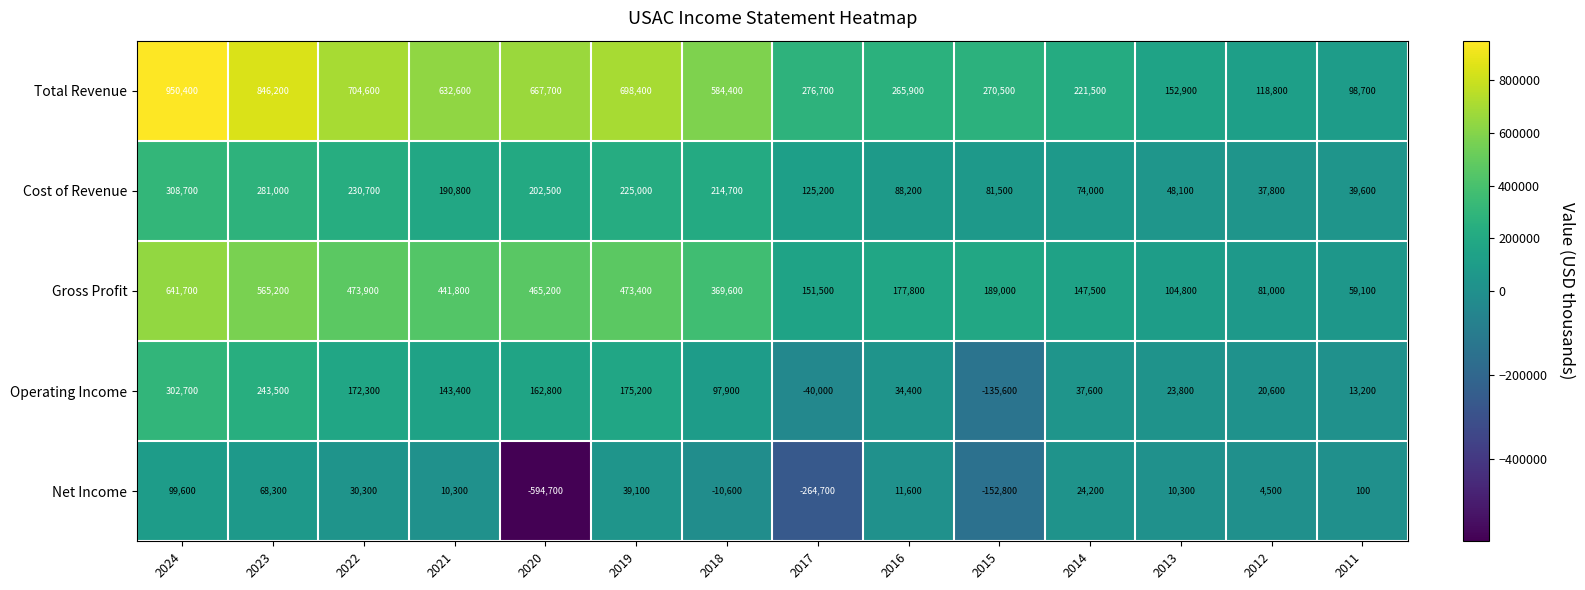

How many series are shown in this chart?

5